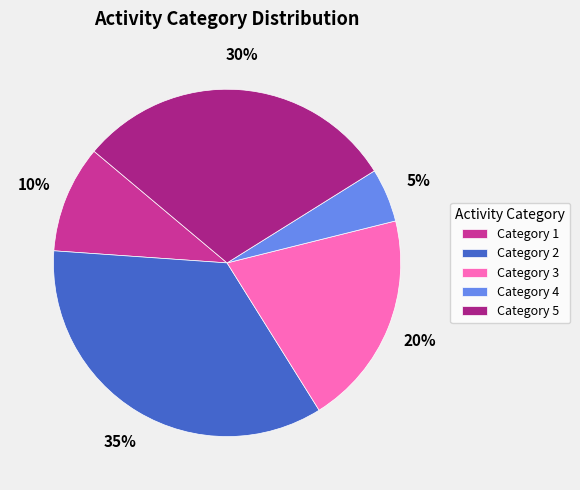

To the nearest percent, what percentage of the pie is Category 3?

20%